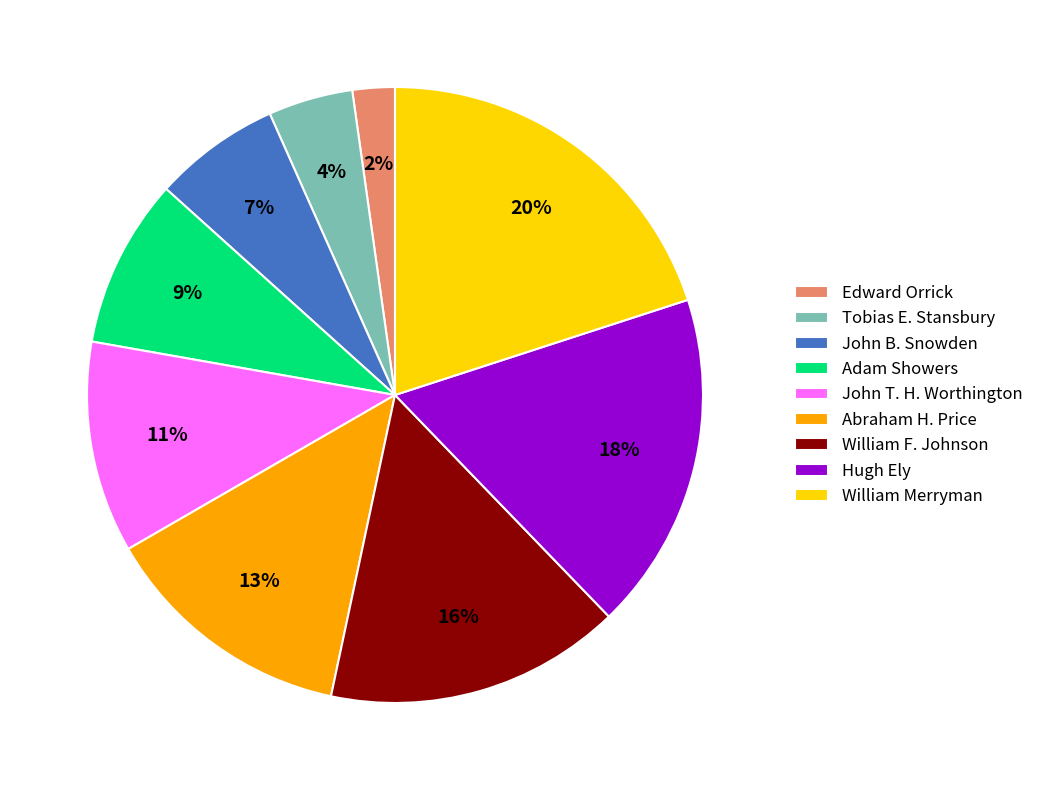

Which slice is the smallest?

Edward Orrick